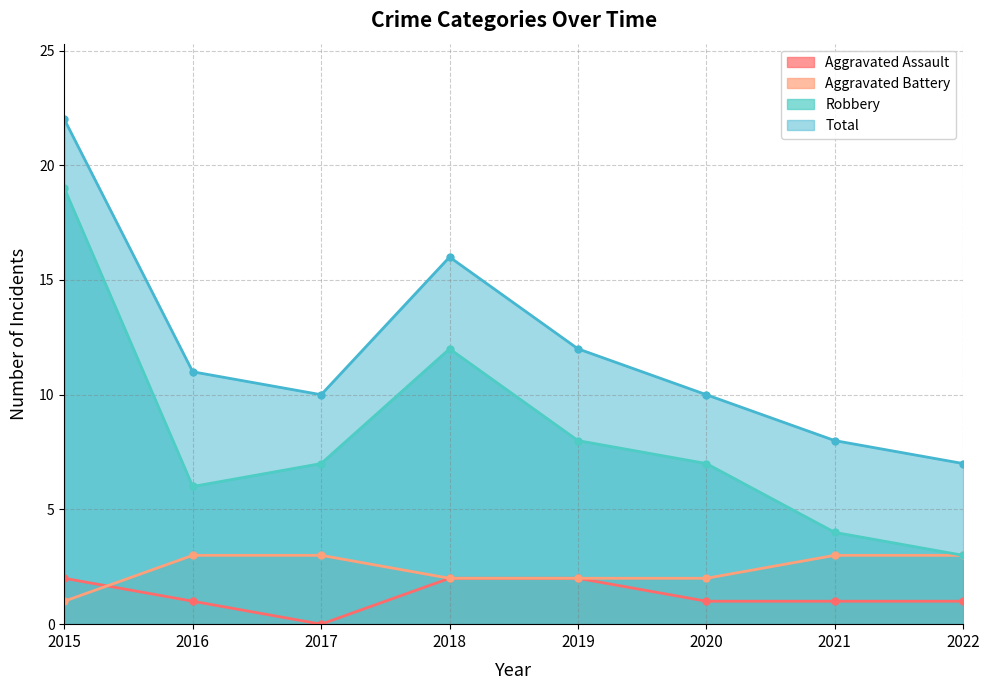

Between 2020 and 2021, which series saw the biggest shift?

Robbery